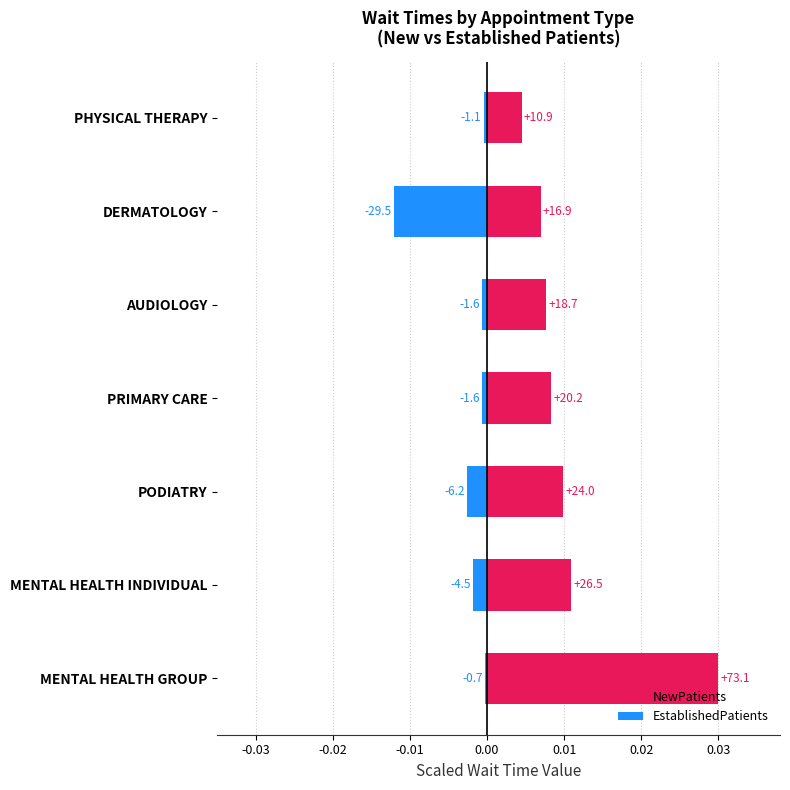

Between DERMATOLOGY and PODIATRY, which is larger?

PODIATRY